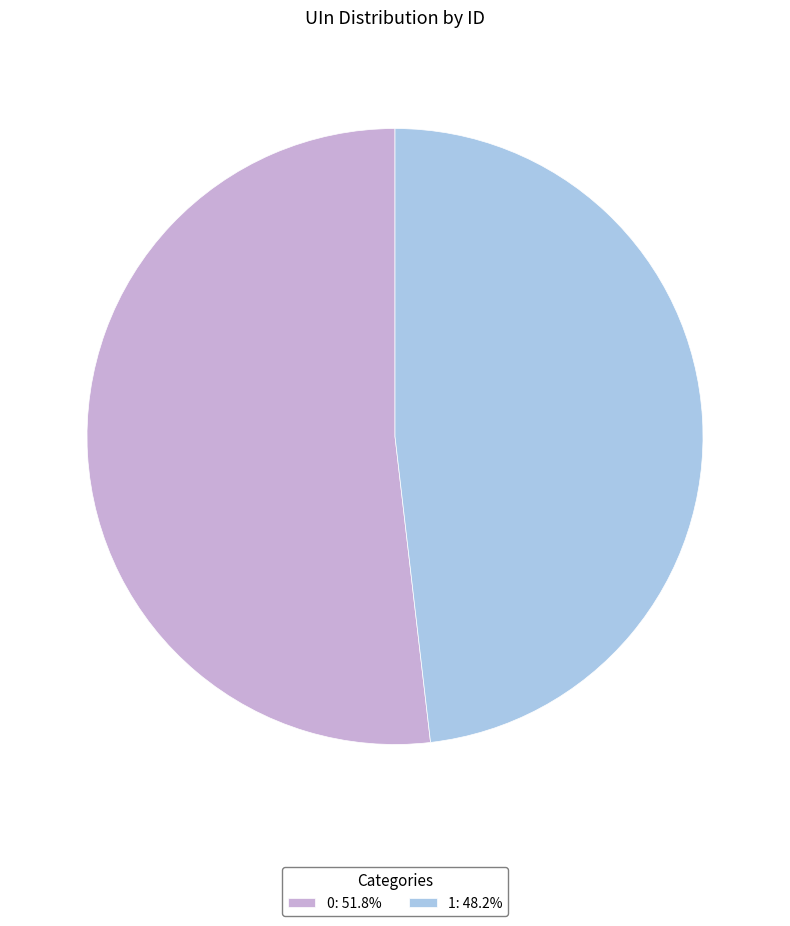

Which category has the smallest portion of the pie?

1